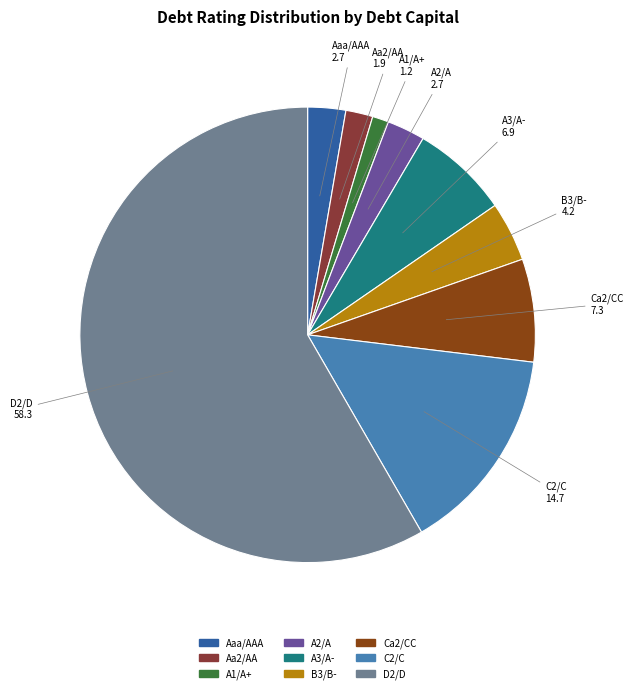

Does Ca2/CC represent more than half of the total?

No